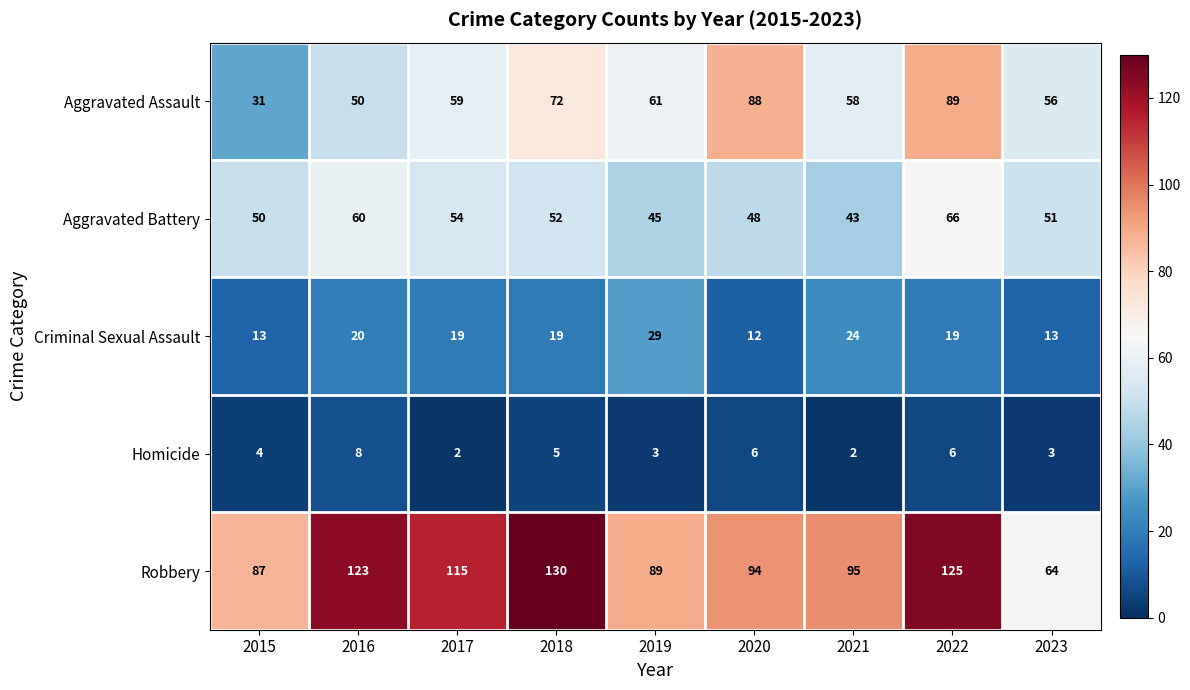

Which series has the largest range (max minus min)?

Robbery